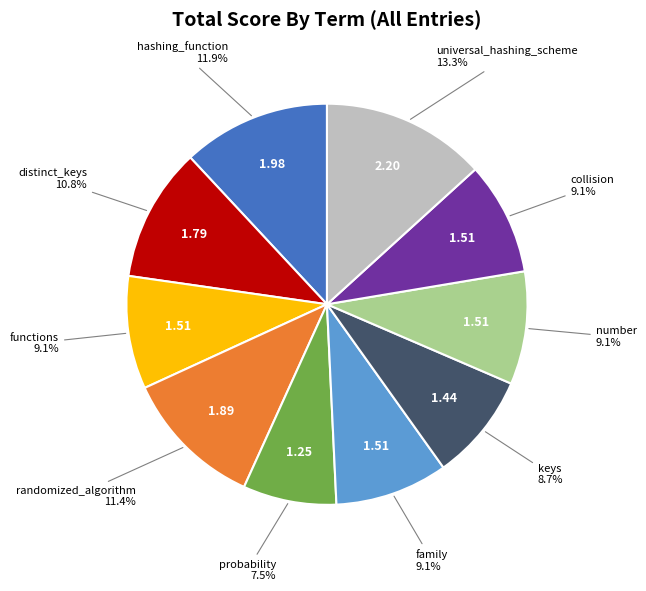

Is there a majority slice in this chart?

No